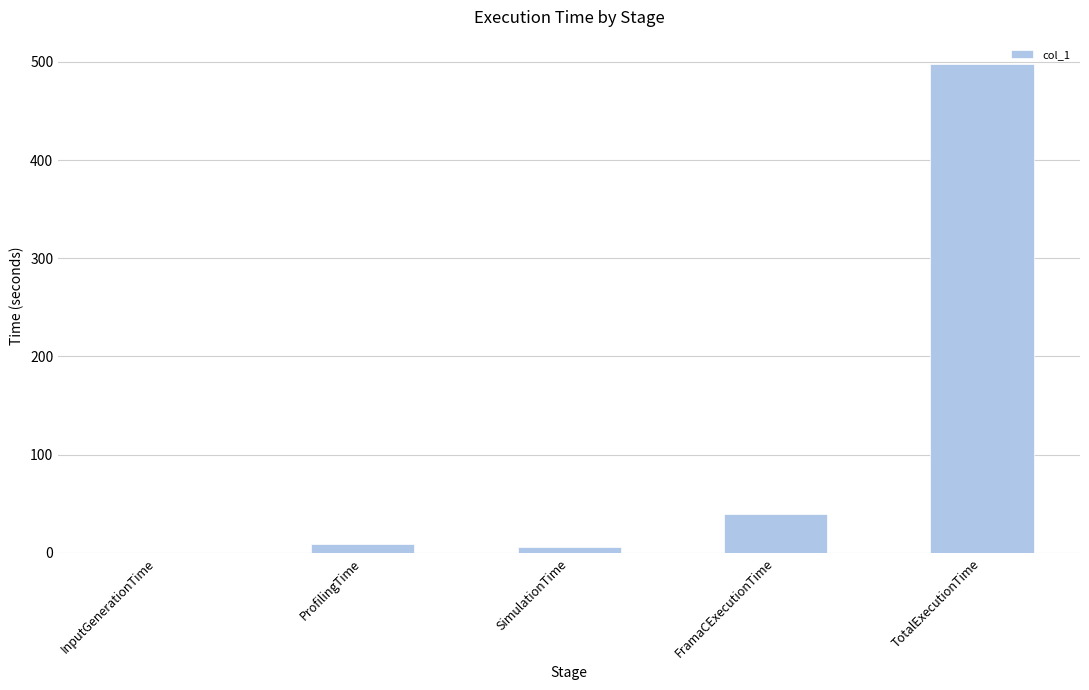

The value at FramaCExecutionTime is 39.7. True or false?

True